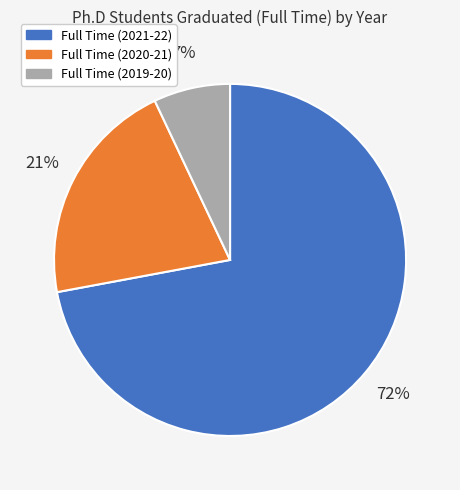

Rank the categories by value from lowest to highest.

Full Time (2019-20), Full Time (2020-21), Full Time (2021-22)